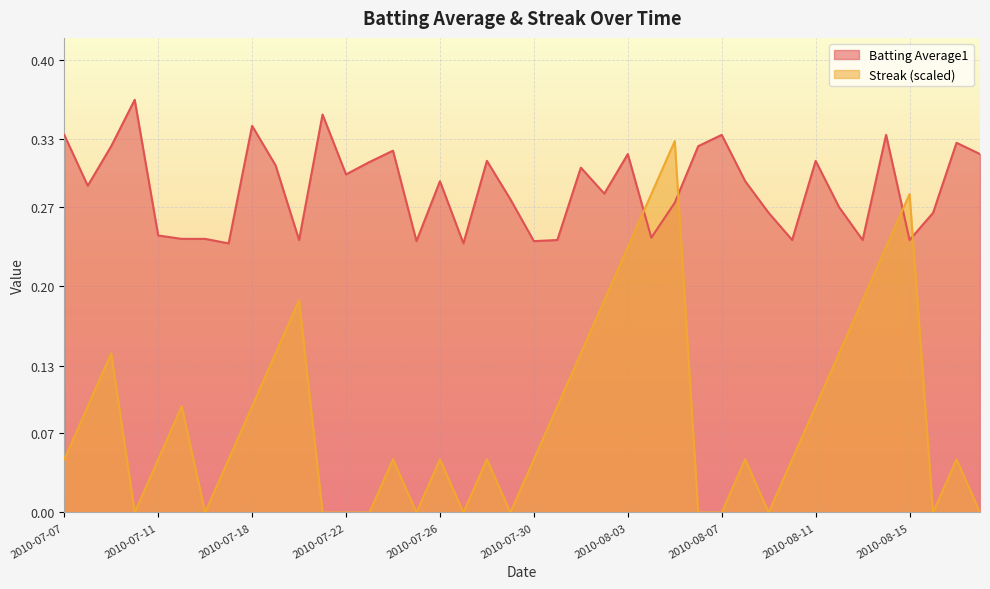

The value of Batting Average1 at 2010-07-21 is 0.4. True or false?

True